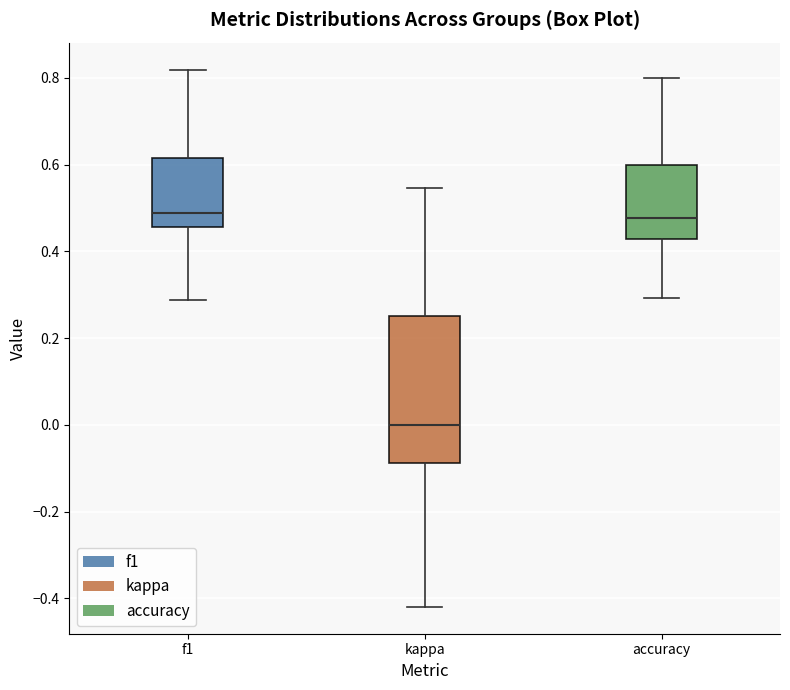

Where does the lower whisker of the box for kappa end on the y-axis? The values are not printed on the chart, so give them approximately, as read against the axis.

-0.42